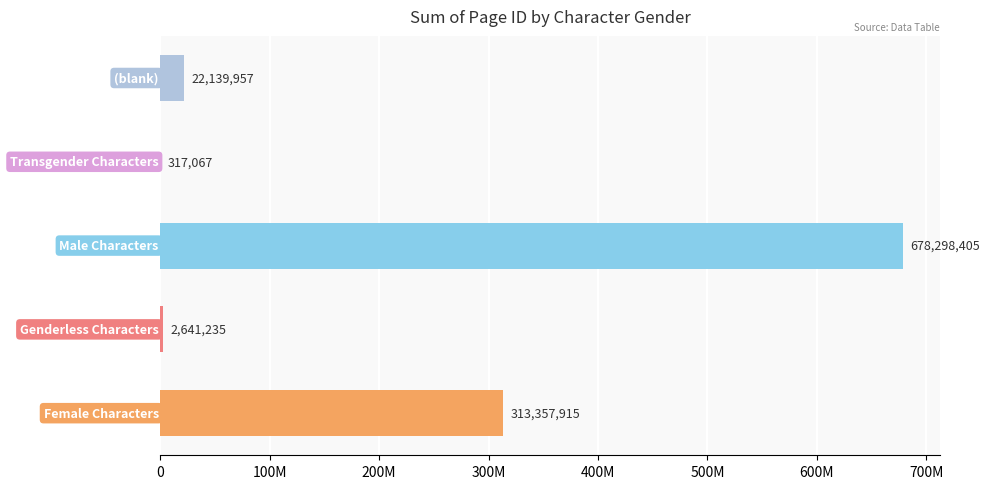

What is the average value?

203350916